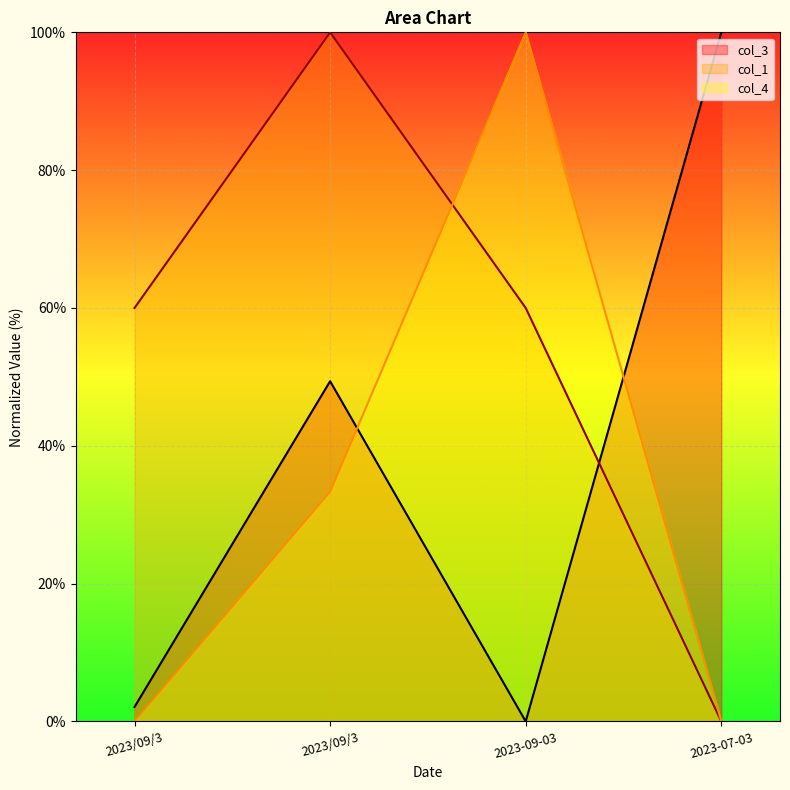

Where is the first local minimum for col_3?

2023-09-03